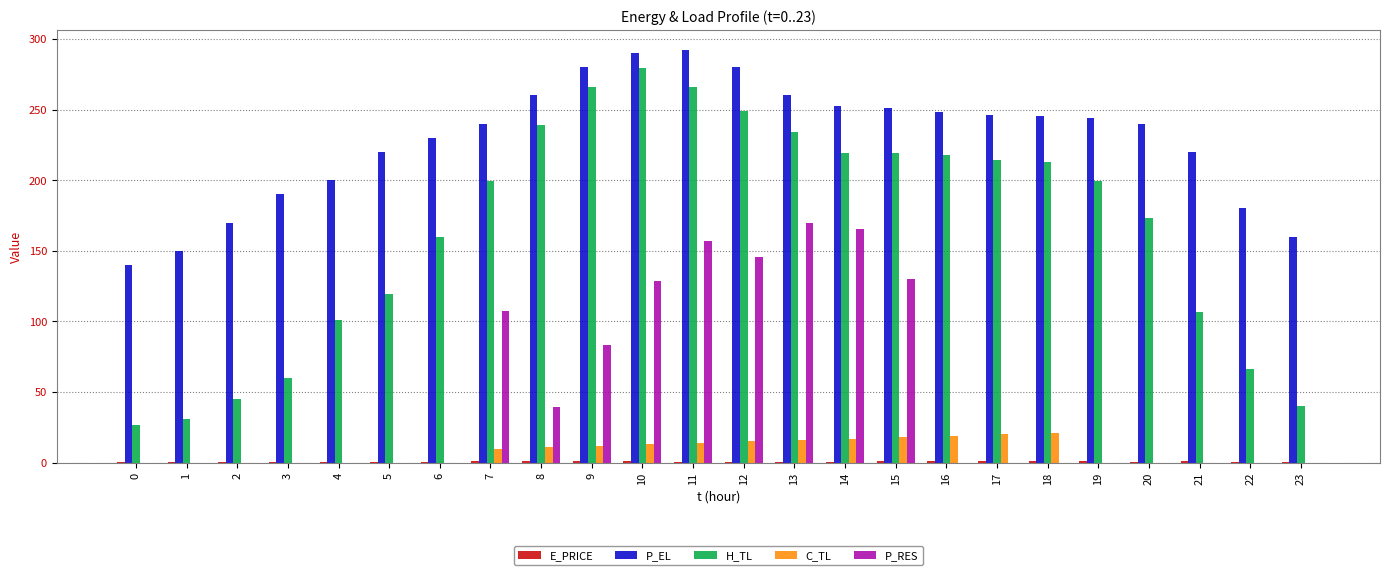

How many series are shown in this chart?

5